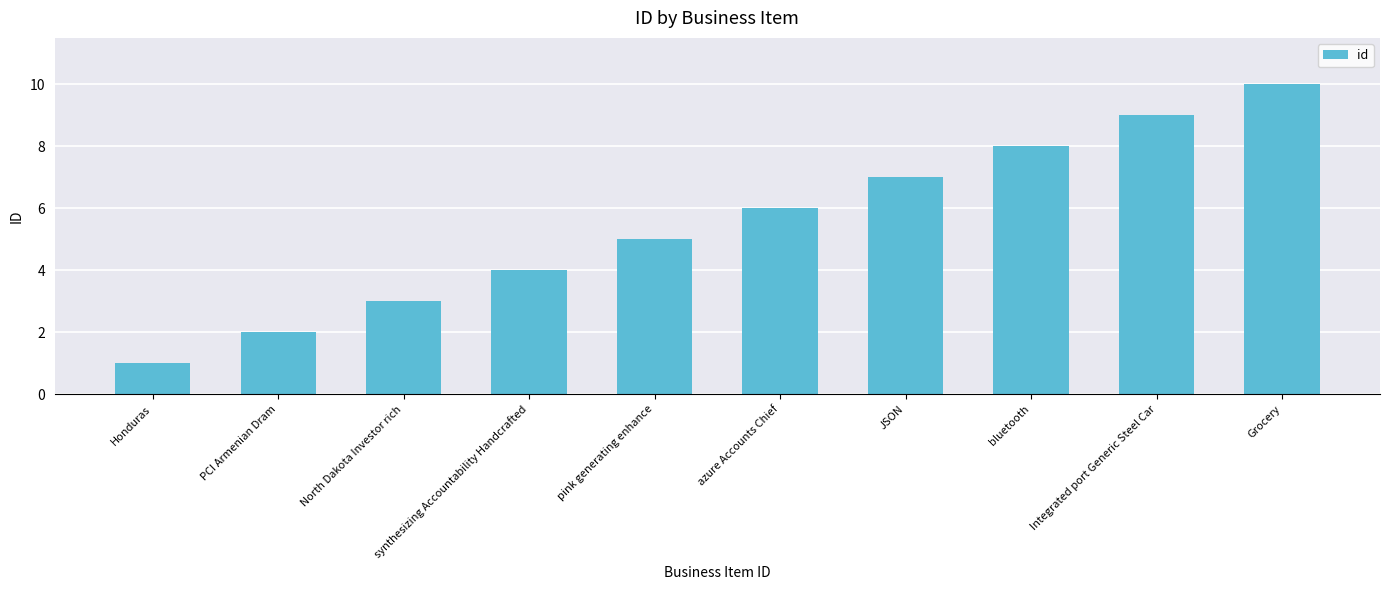

True or false: the data shows 8 at bluetooth.

True